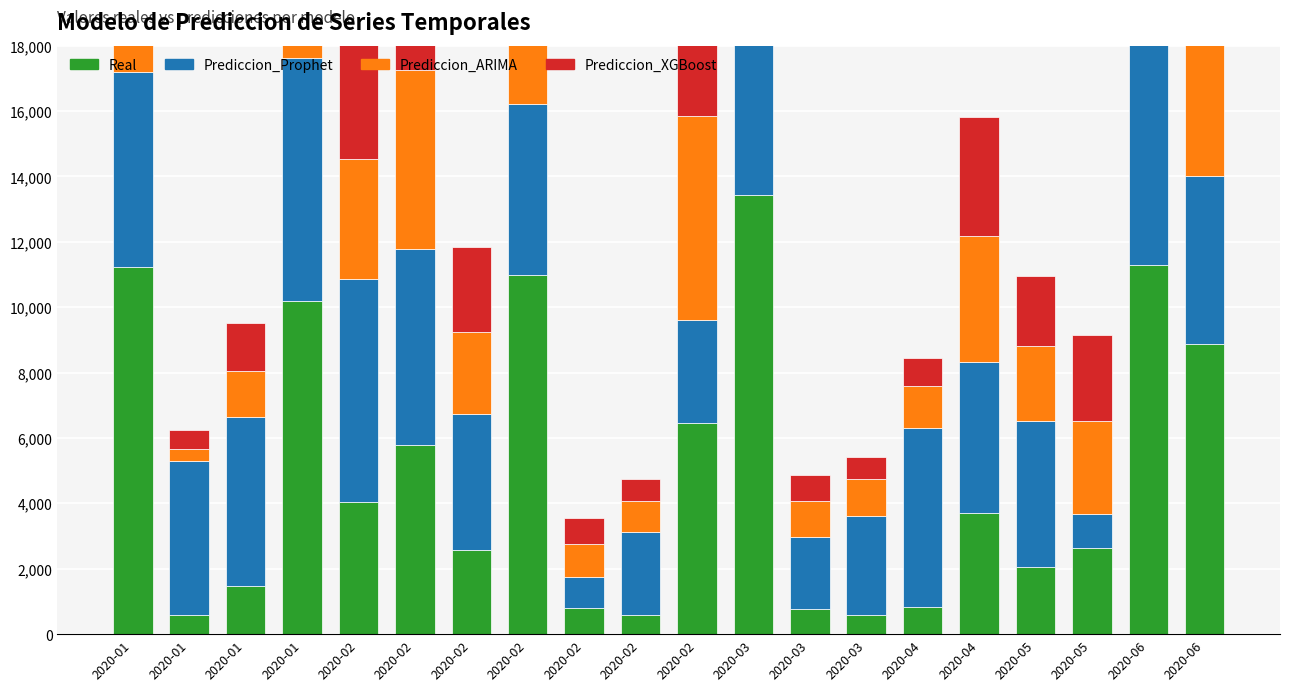

How many values in the Prediccion_XGBoost series are below 3627?

10